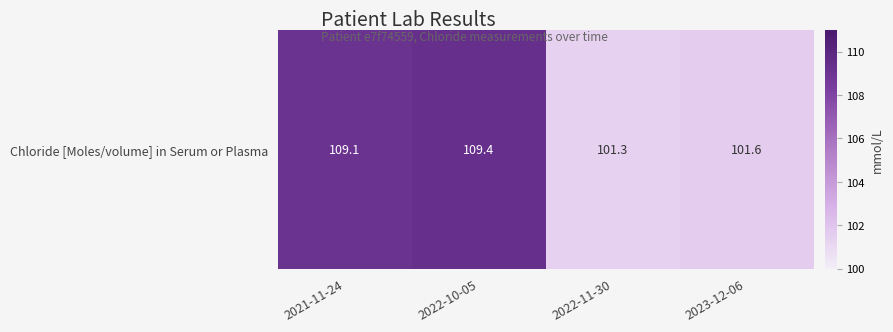

At which label does the data first exceed 109?

2021-11-24